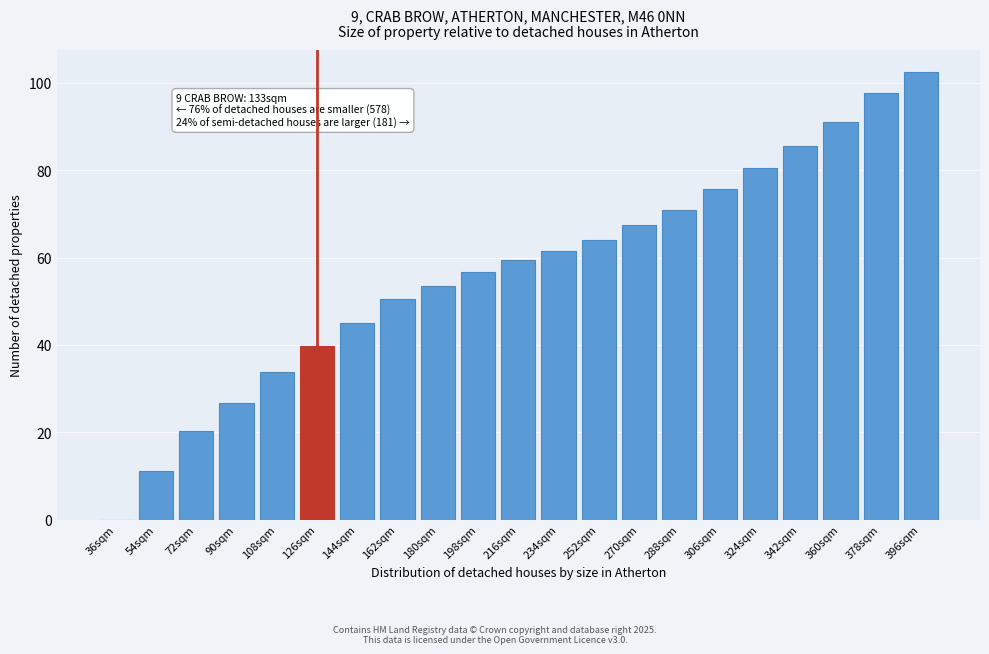

Reading left to right, what are all the values shown in this chart?

36sqm=0.0	54sqm=11.0	72sqm=20.2	90sqm=26.8	108sqm=33.8	126sqm=39.8	144sqm=45.0	162sqm=50.4	180sqm=53.6	198sqm=56.8	216sqm=59.4	234sqm=61.6	252sqm=64.0	270sqm=67.4	288sqm=70.8	306sqm=75.6	324sqm=80.4	342sqm=85.6	360sqm=91.0	378sqm=97.6	396sqm=102.4